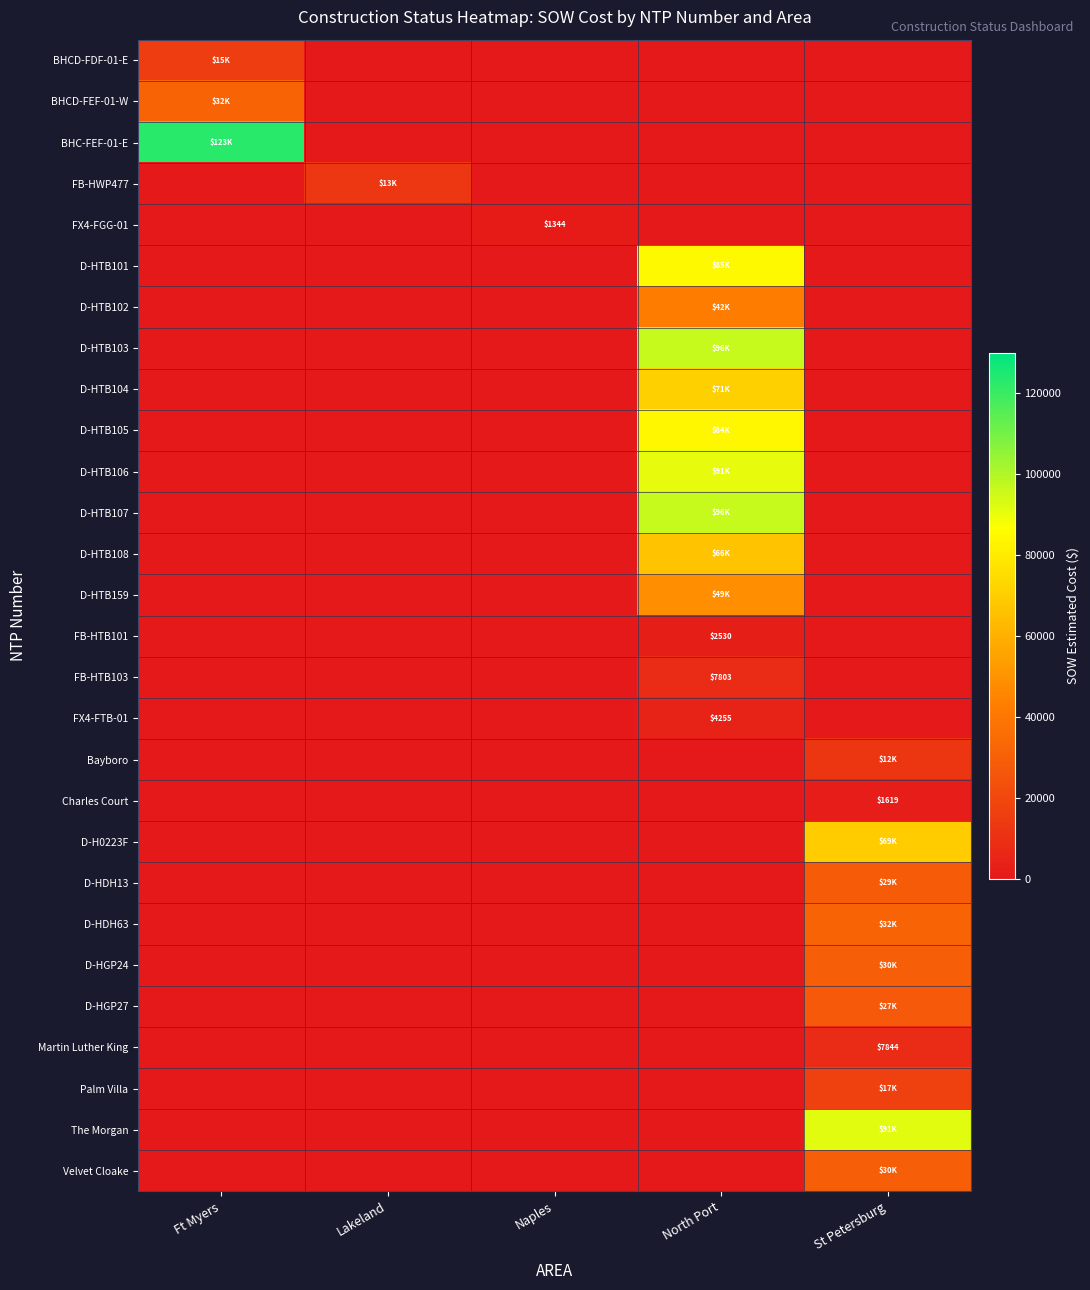

Which series has the widest spread of values?

BHC-FEF-01-E